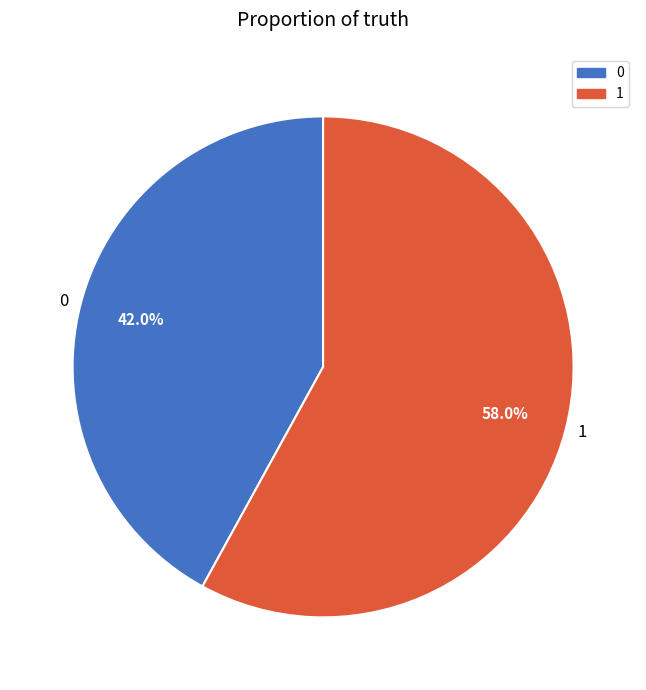

To the nearest percent, what percentage of the pie is 1?

58%